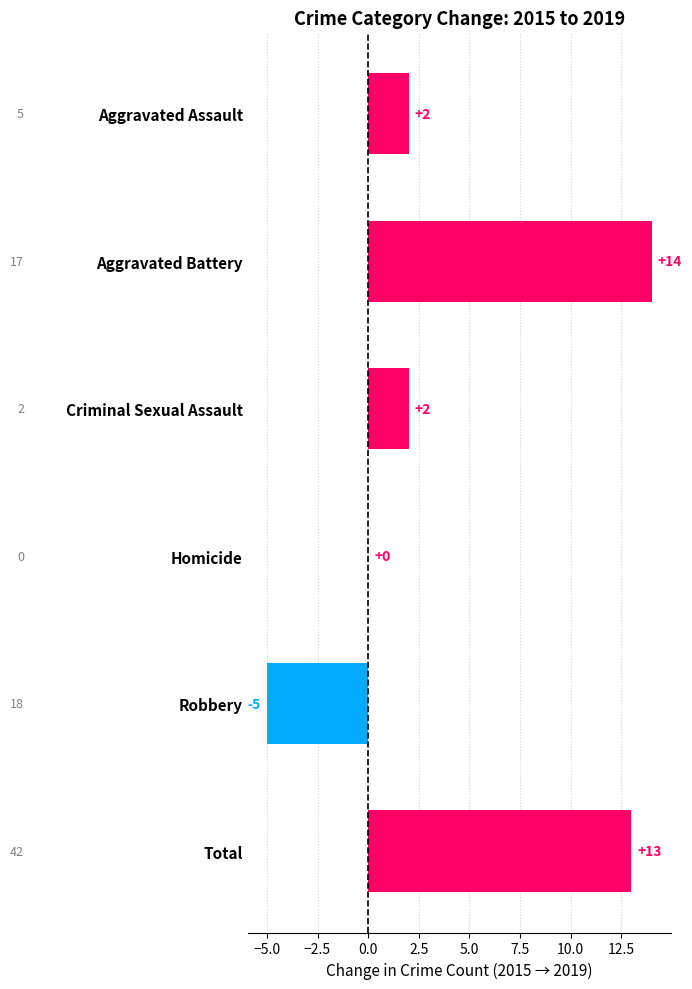

What is the maximum value shown in the chart?

14